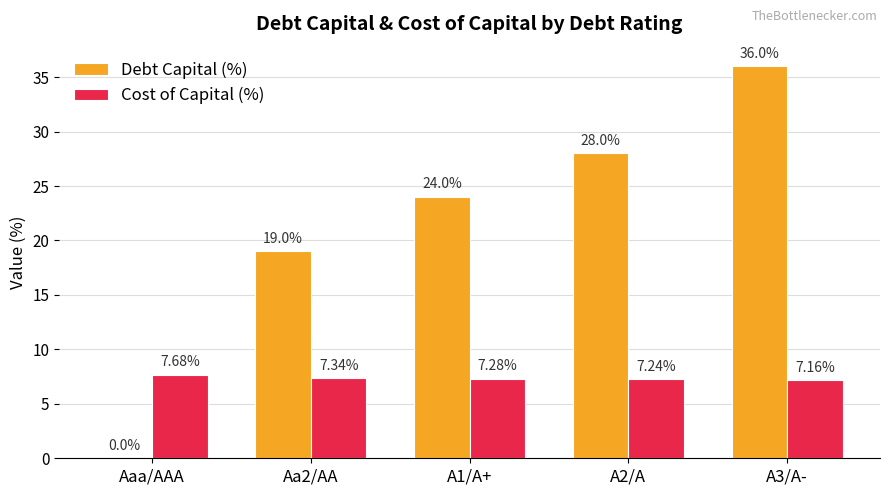

What is the sum of all Cost of Capital (%) values?

36.7